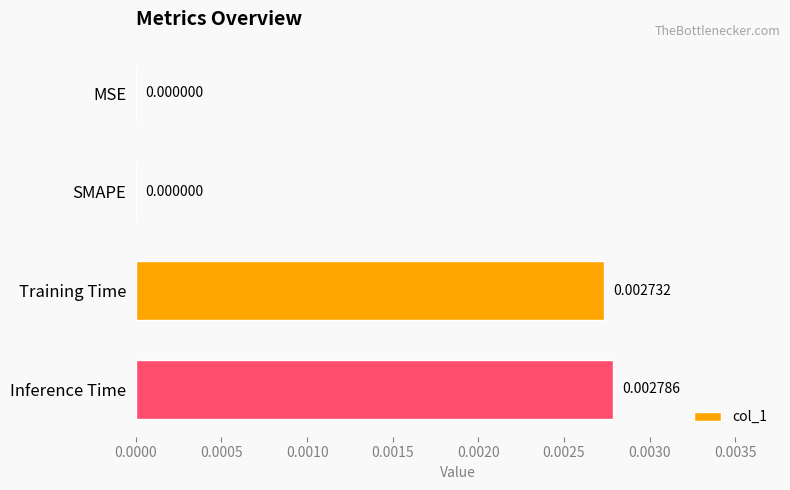

Which has a higher value, Inference Time or MSE?

Inference Time